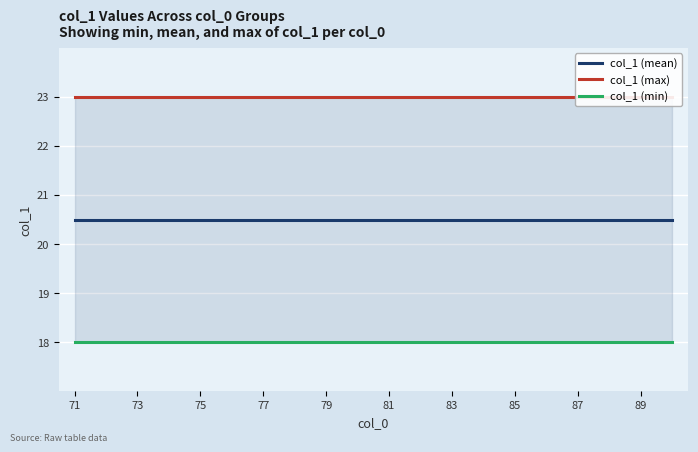

Rank the series by their maximum value, from highest to lowest.

col_1 (max), col_1 (mean), col_1 (min)